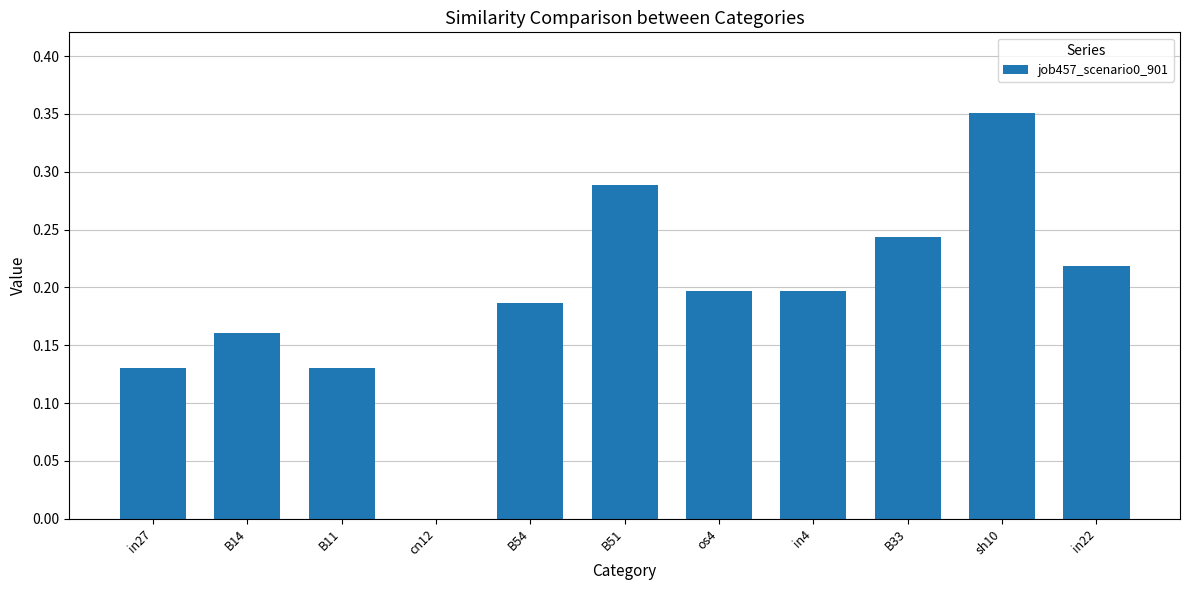

Which label corresponds to the largest value in the chart?

sh10